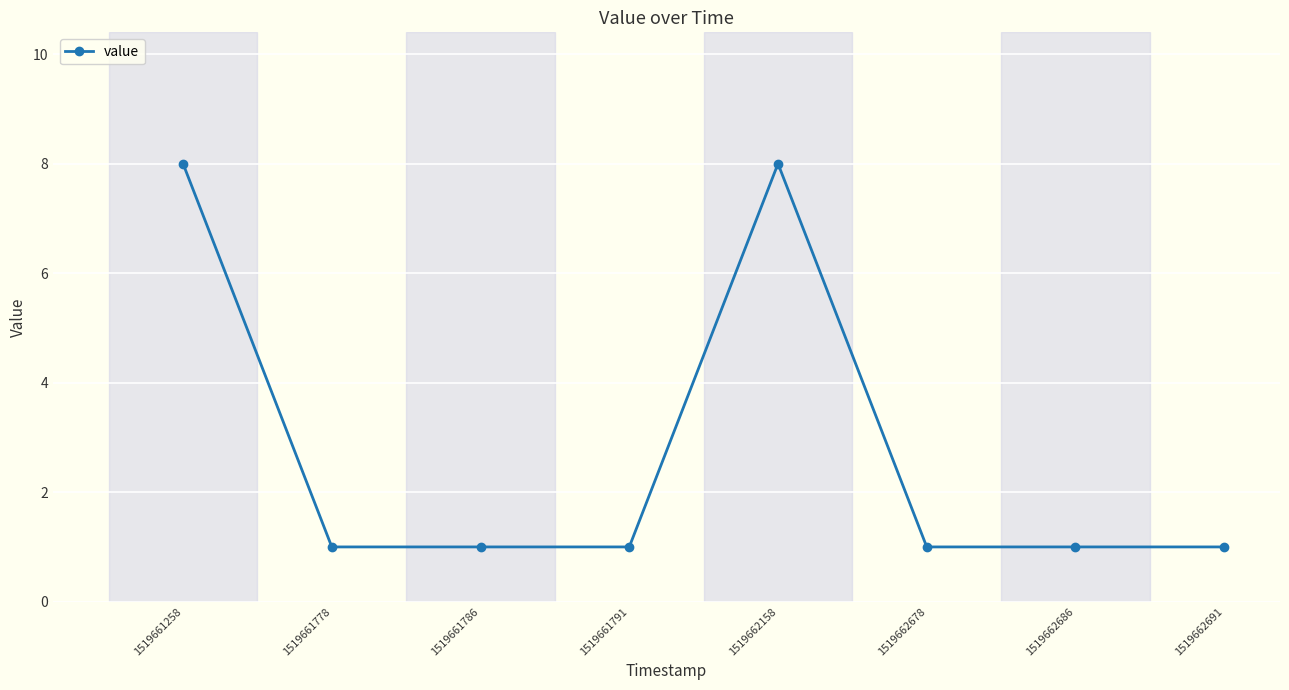

How many series are shown in this chart?

1